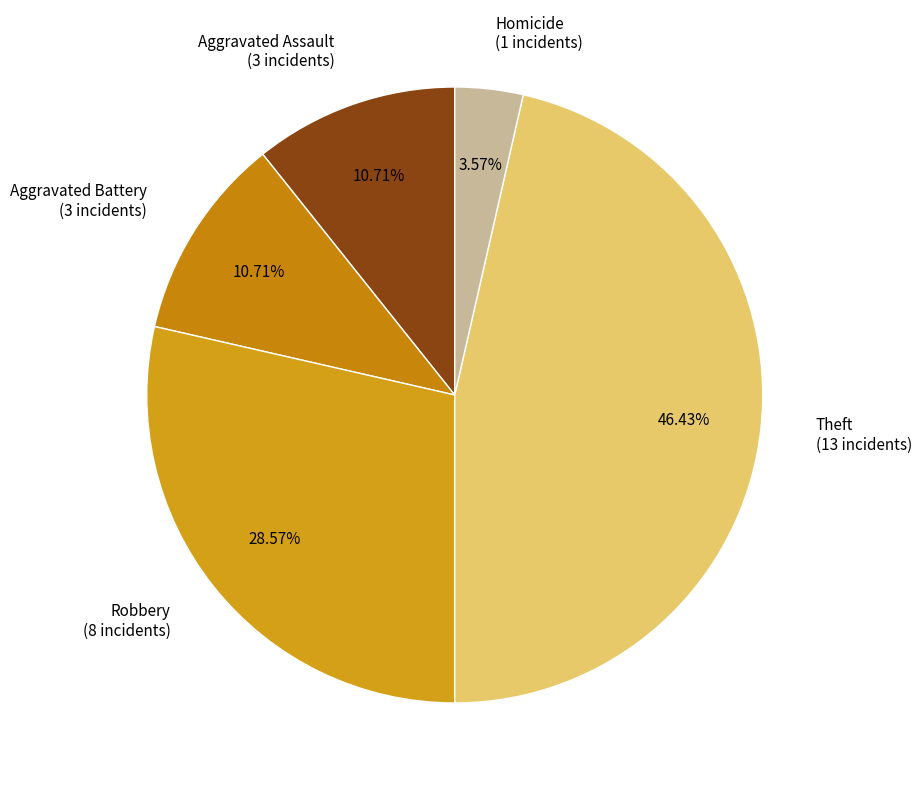

To the nearest percent, what is the difference between the Theft and Homicide slice percentages?

43%